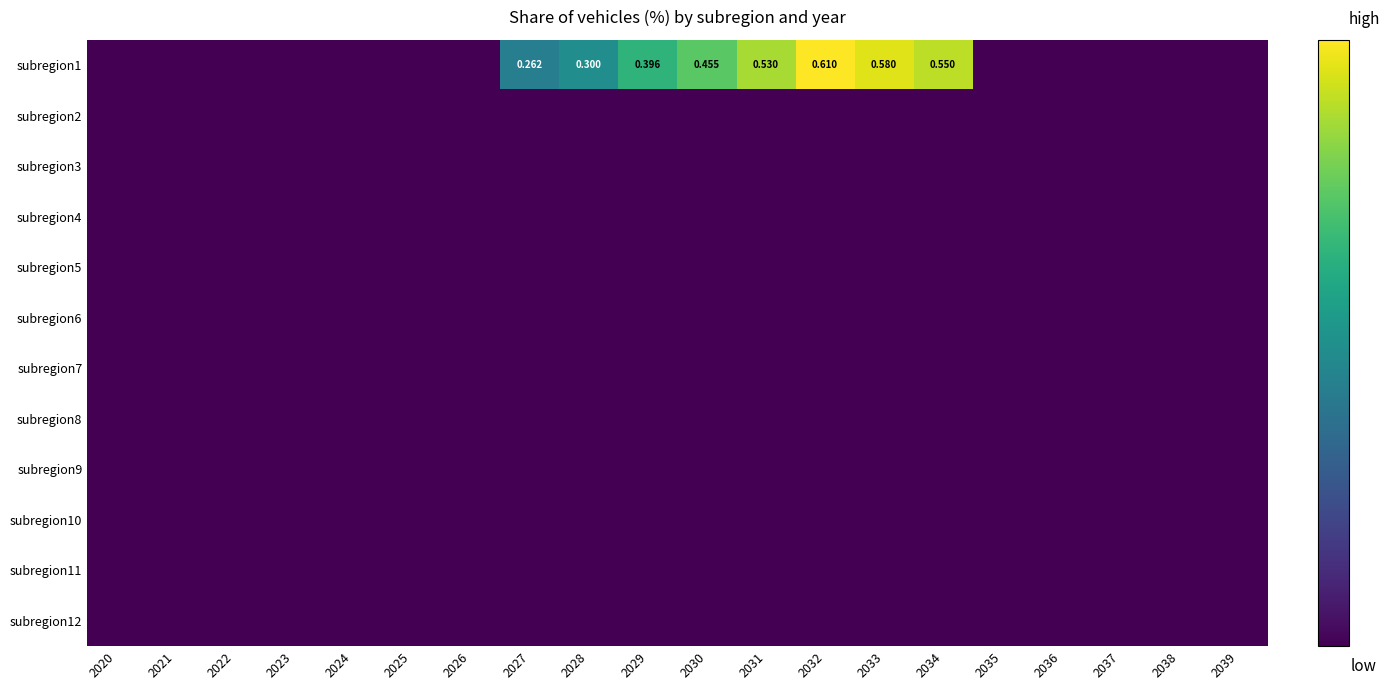

What is the spread (max minus min) of values at 2027?

0.3